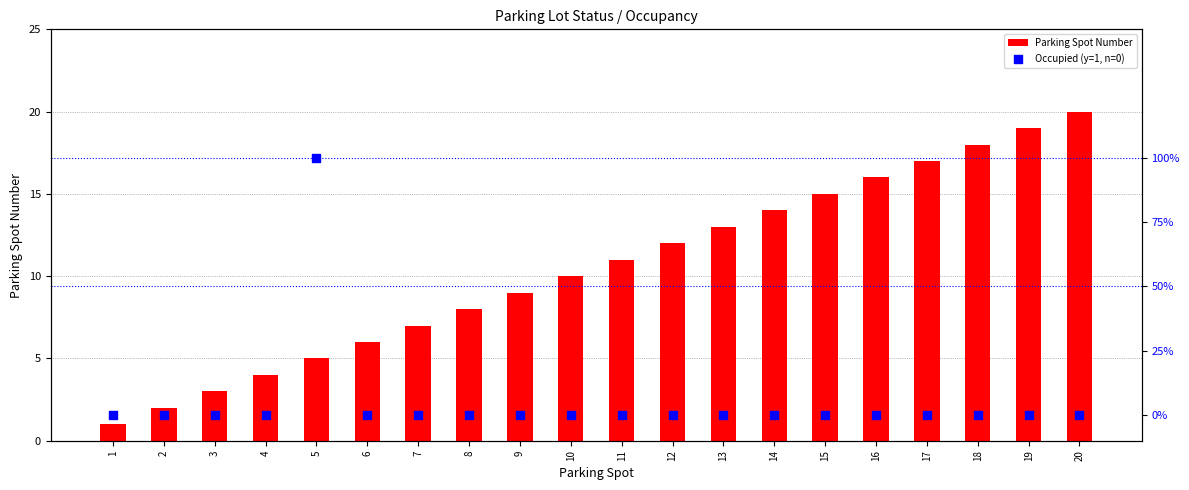

Which series has the widest spread of Y values?

Parking Spot Number